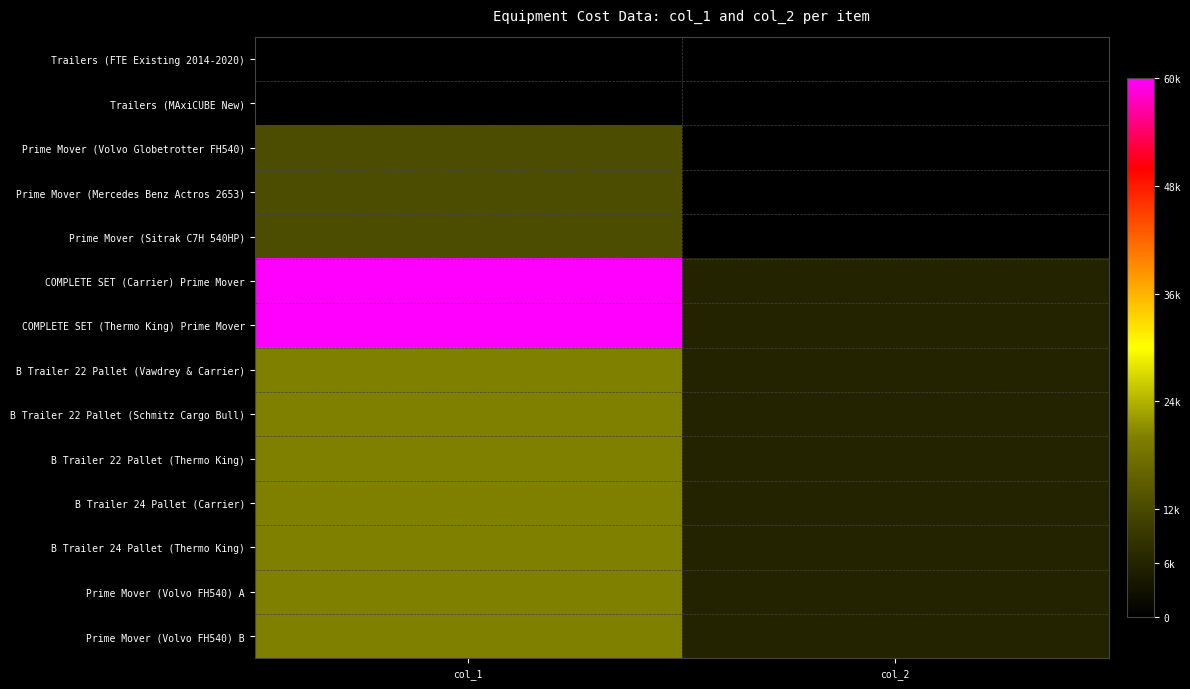

At which category is the sum across all series the highest?

col_1